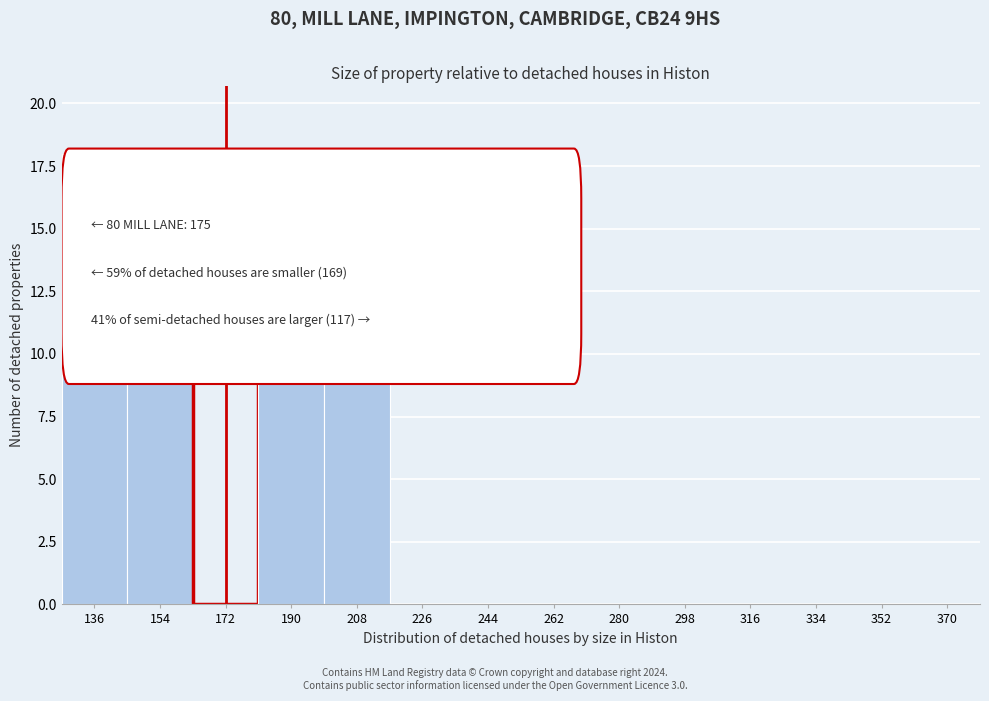

Reading right to left, what are all the values shown in this chart?

370=0	352=0	334=0	316=0	298=0	280=0	262=0	244=0	226=0	208=11	190=18	172=18	154=18	136=18